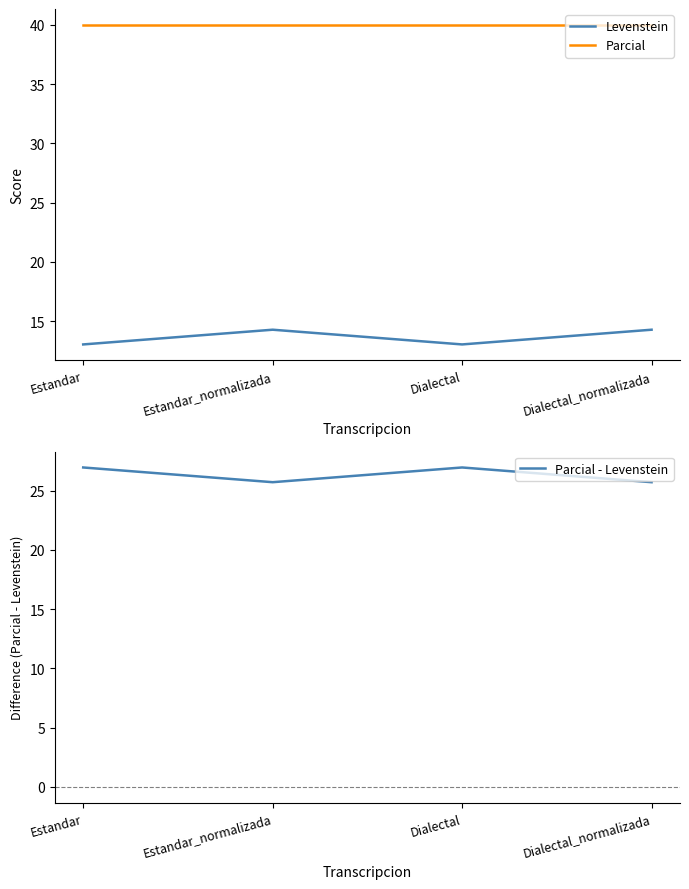

True or false: Parcial - Levenstein and Levenstein cross at least once.

False